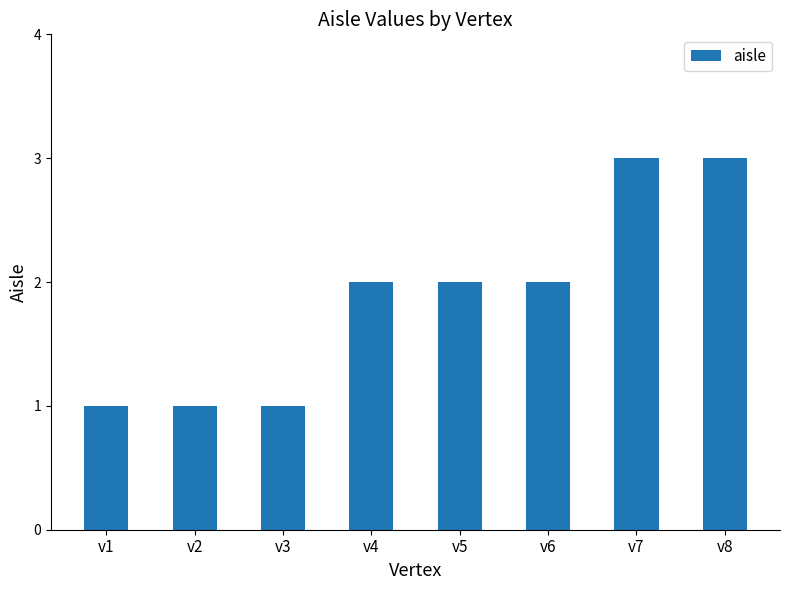

Reading right to left, what are all the values shown in this chart?

v8=3	v7=3	v6=2	v5=2	v4=2	v3=1	v2=1	v1=1